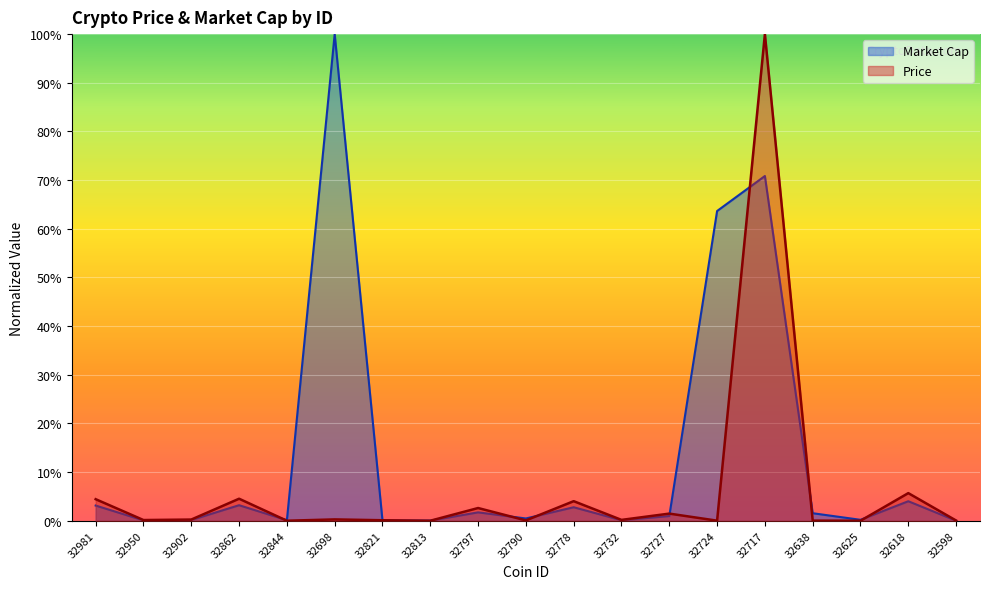

What is the label of the 3rd point from the right?

32625